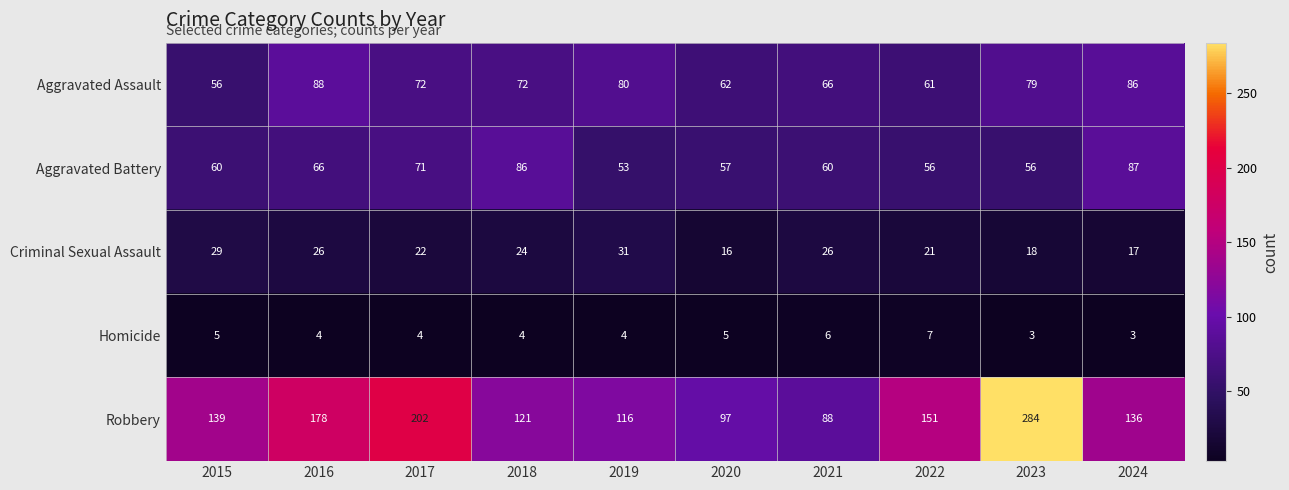

Between 2016 and 2019, which series saw the biggest shift?

Robbery